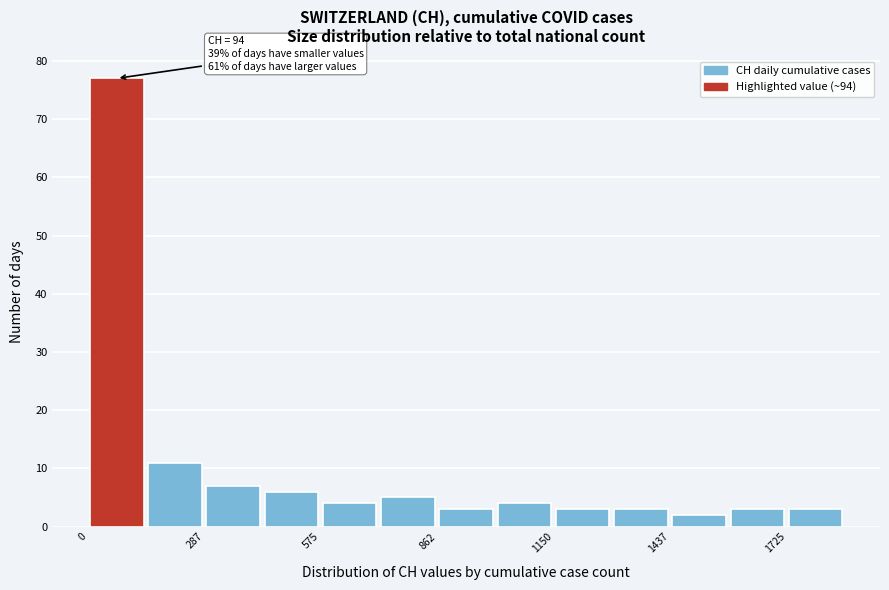

Around what value on the x-axis is the tallest bar? Give the approximate position of its centre, as read against the axis.

50